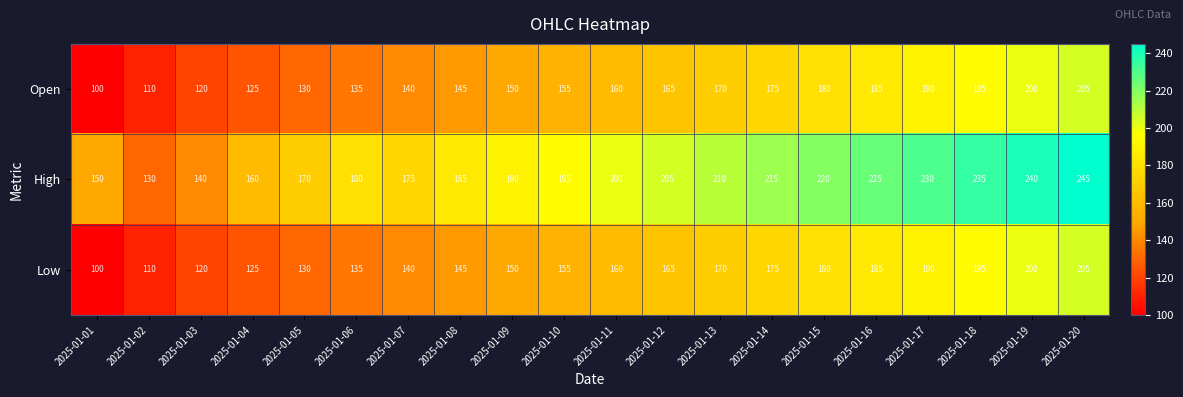

What is the difference between the second highest and minimum values in the Open series?

100